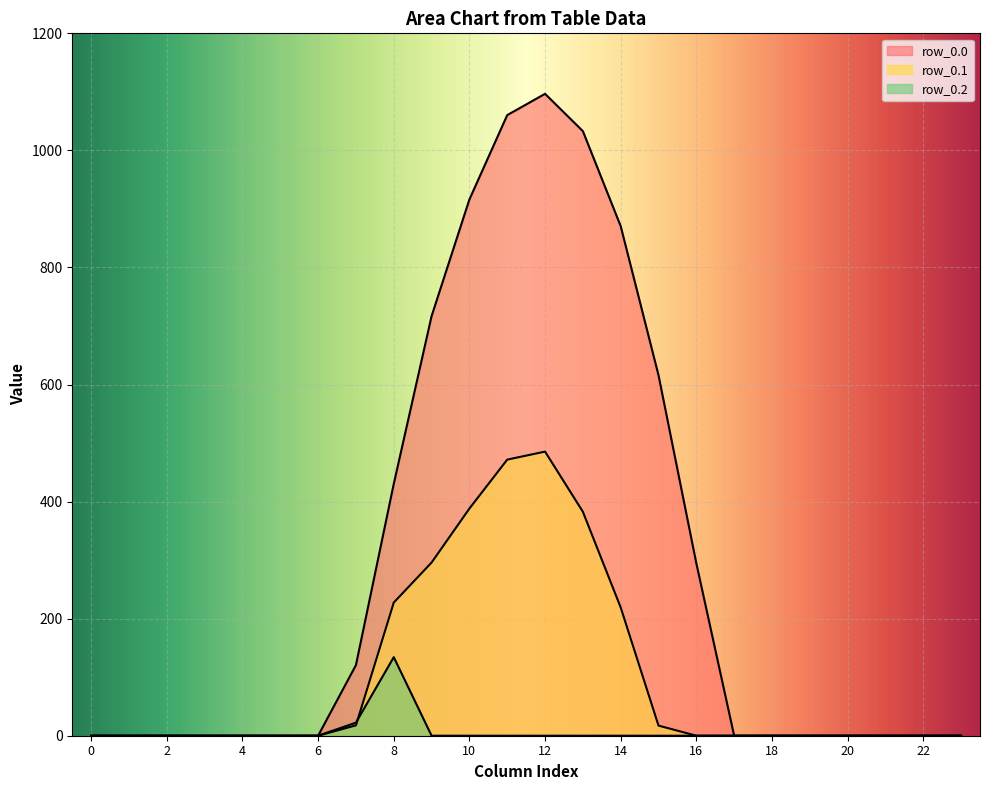

At 3, list the series in order from smallest to largest.

row_0.0, row_0.1, row_0.2